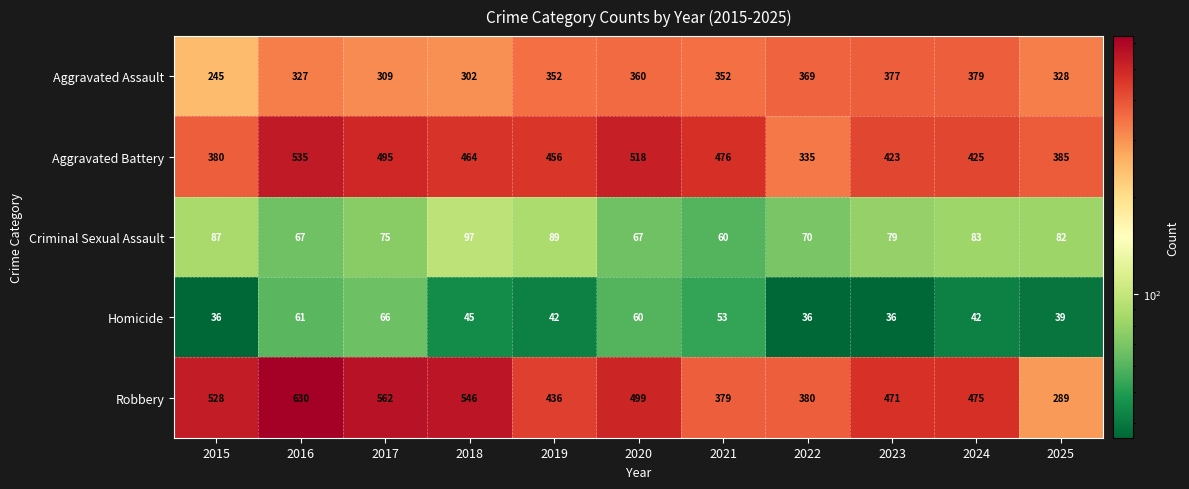

What is the difference between the maximum and minimum values in the Aggravated Assault series?

134